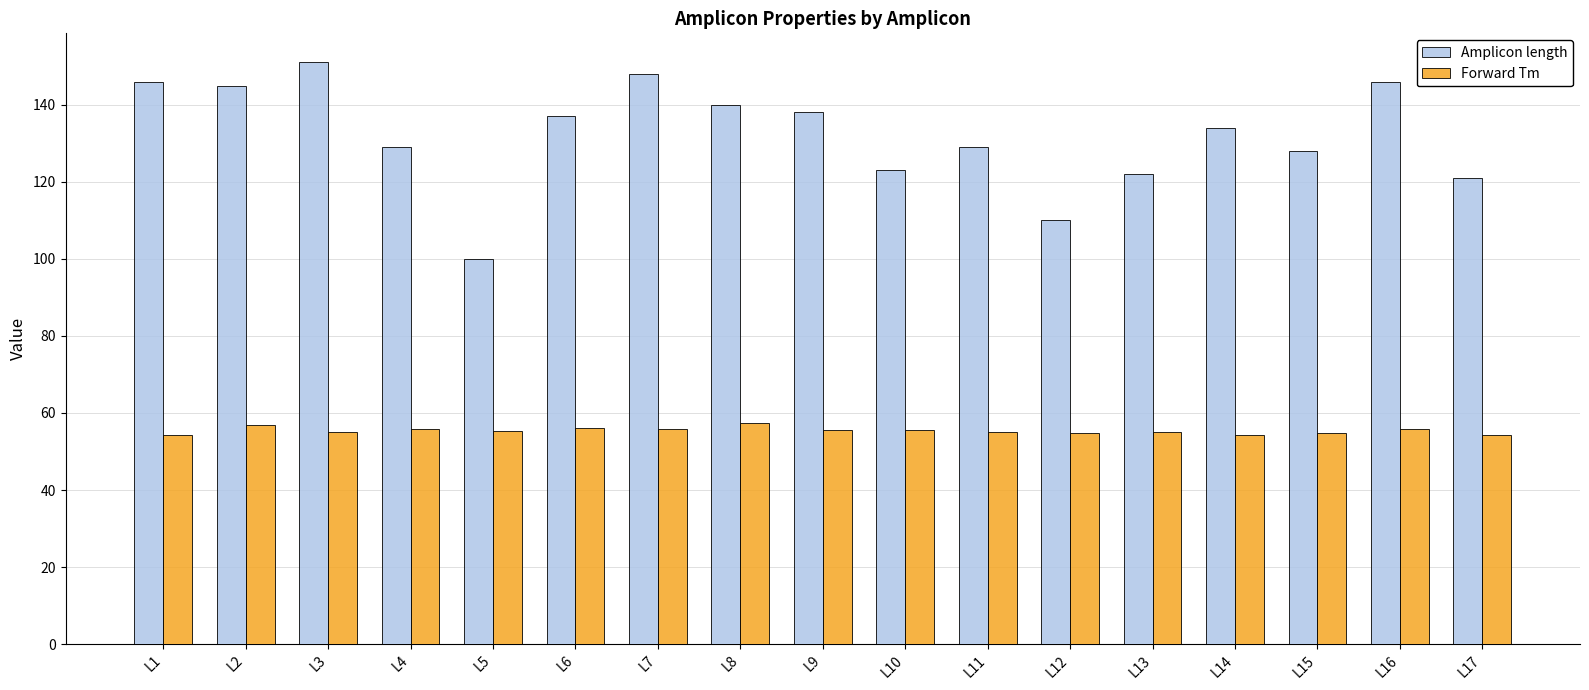

The value of Forward Tm at L2 is 78.9. True or false?

False